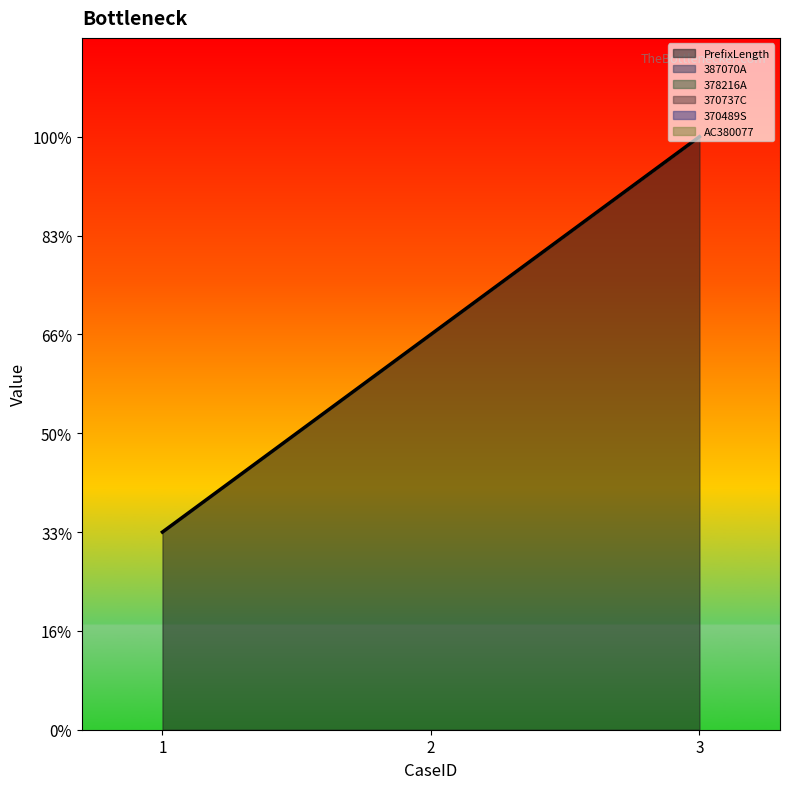

Reading right to left, transcribe all the data shown in this chart.

PrefixLength: 3=3	2=2	1=1
387070A: 3=0	2=0	1=0
378216A: 3=0	2=0	1=0
370737C: 3=0	2=0	1=0
370489S: 3=0	2=0	1=0
AC380077: 3=0	2=0	1=0